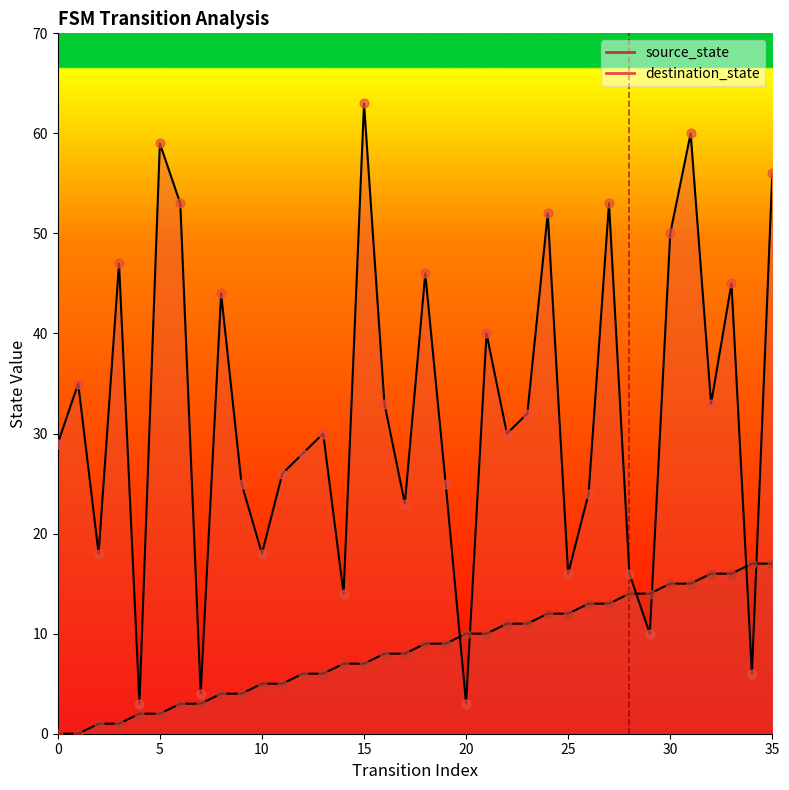

What are all the series names shown in the legend?

source_state, destination_state